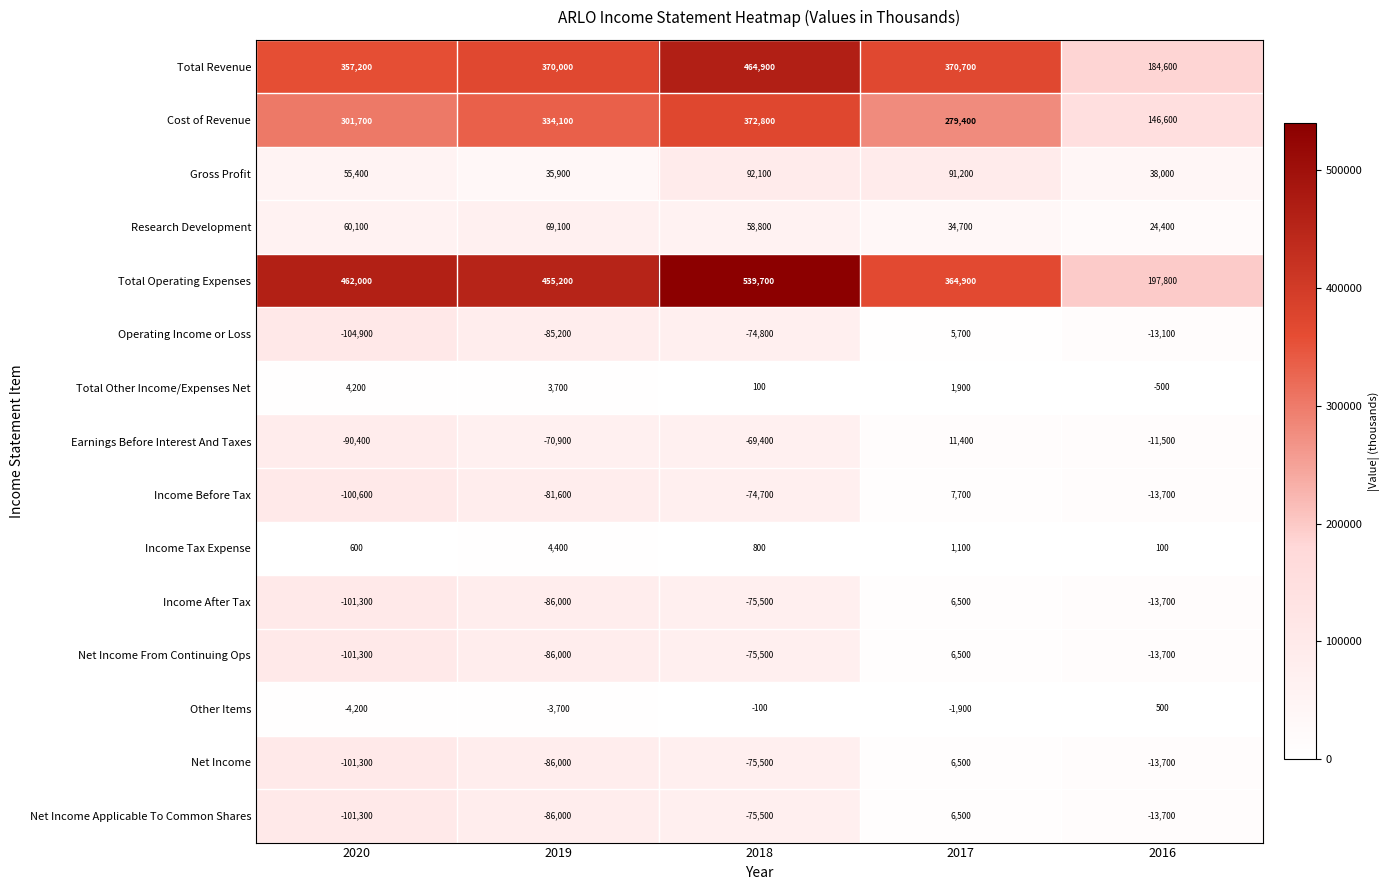

Is it true that Income After Tax equals -7311 at 2016?

False